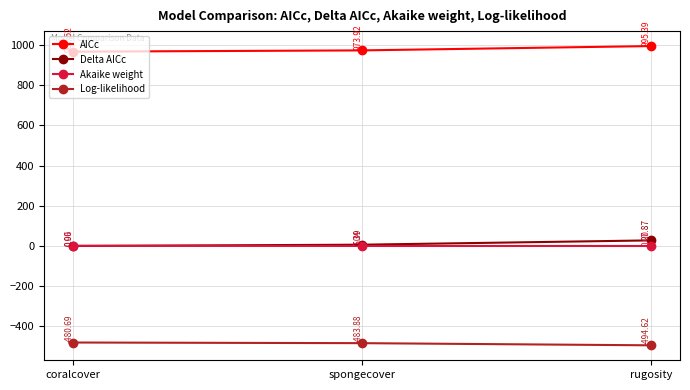

What is the spread (max minus min) of values at rugosity?

1490.0